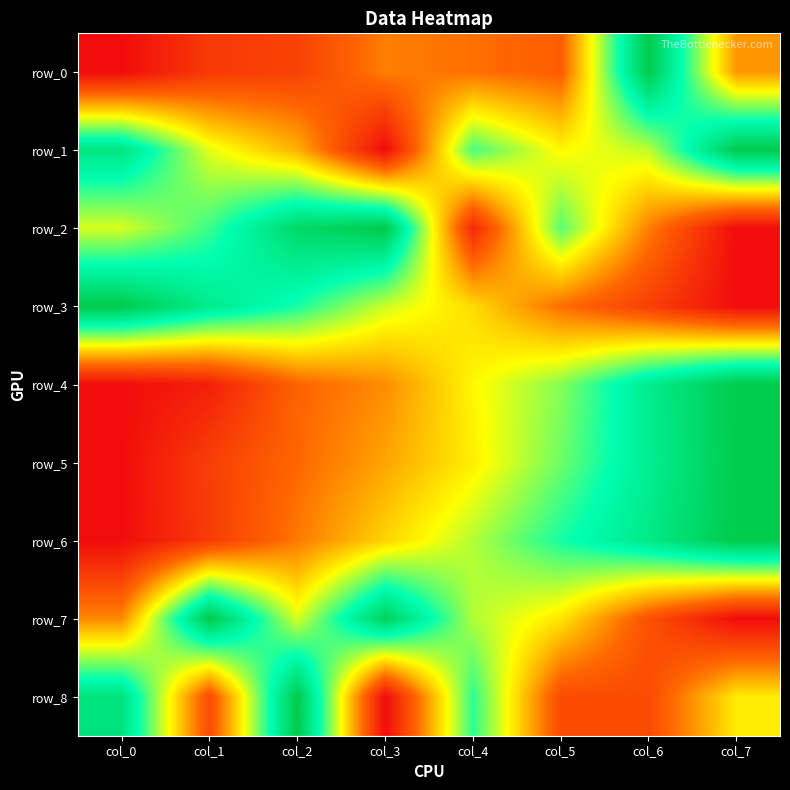

Rank the series at col_1 from lowest to highest value.

row_4, row_0, row_6, row_5, row_8, row_1, row_2, row_3, row_7